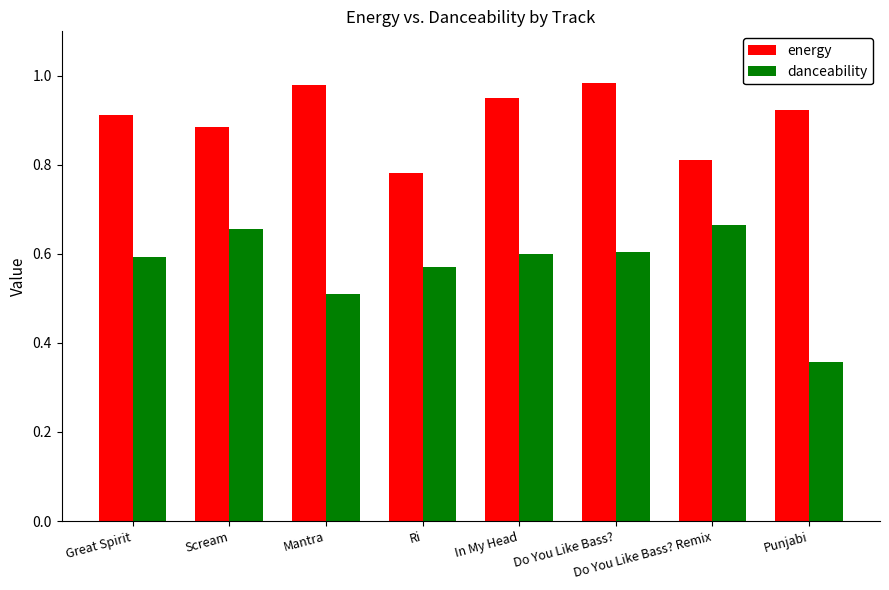

Between Do You Like Bass? and Do You Like Bass? Remix, which series saw the biggest shift?

energy